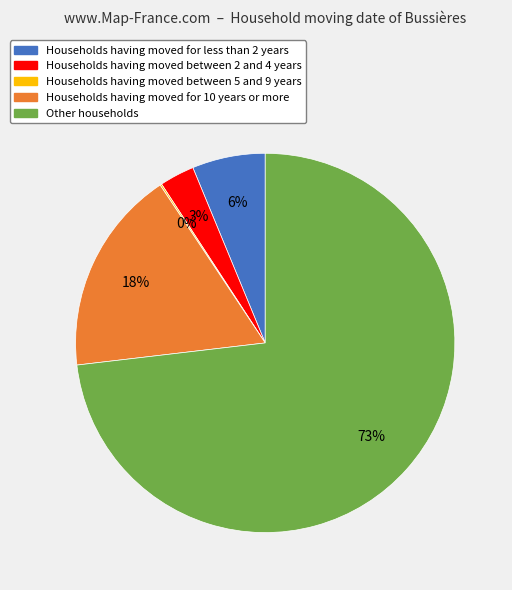

Is there a majority slice in this chart?

Yes